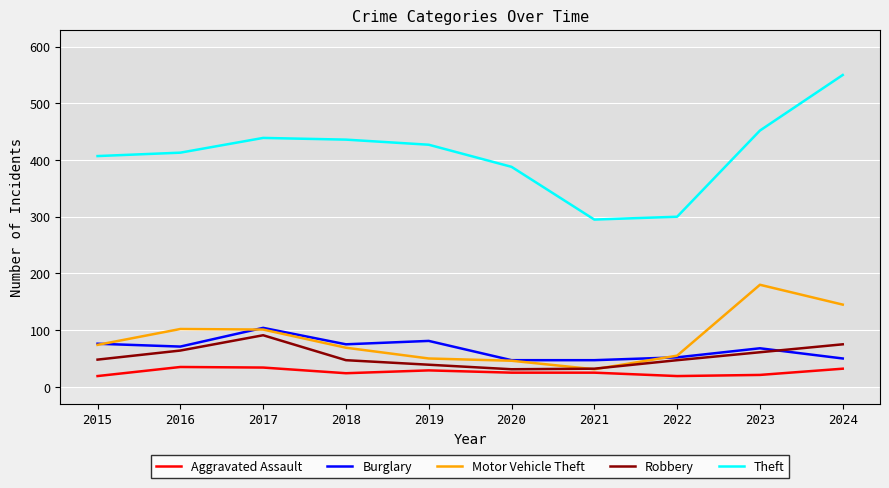

What is the sum of the Aggravated Assault values at 2023 and 2018?

45